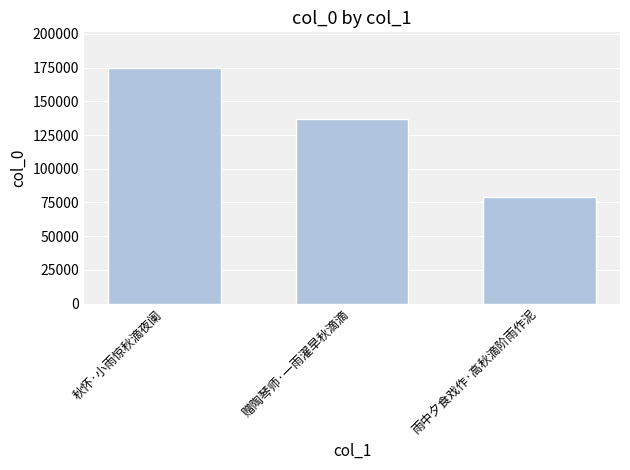

How many values are between 79244 and 174944?

3